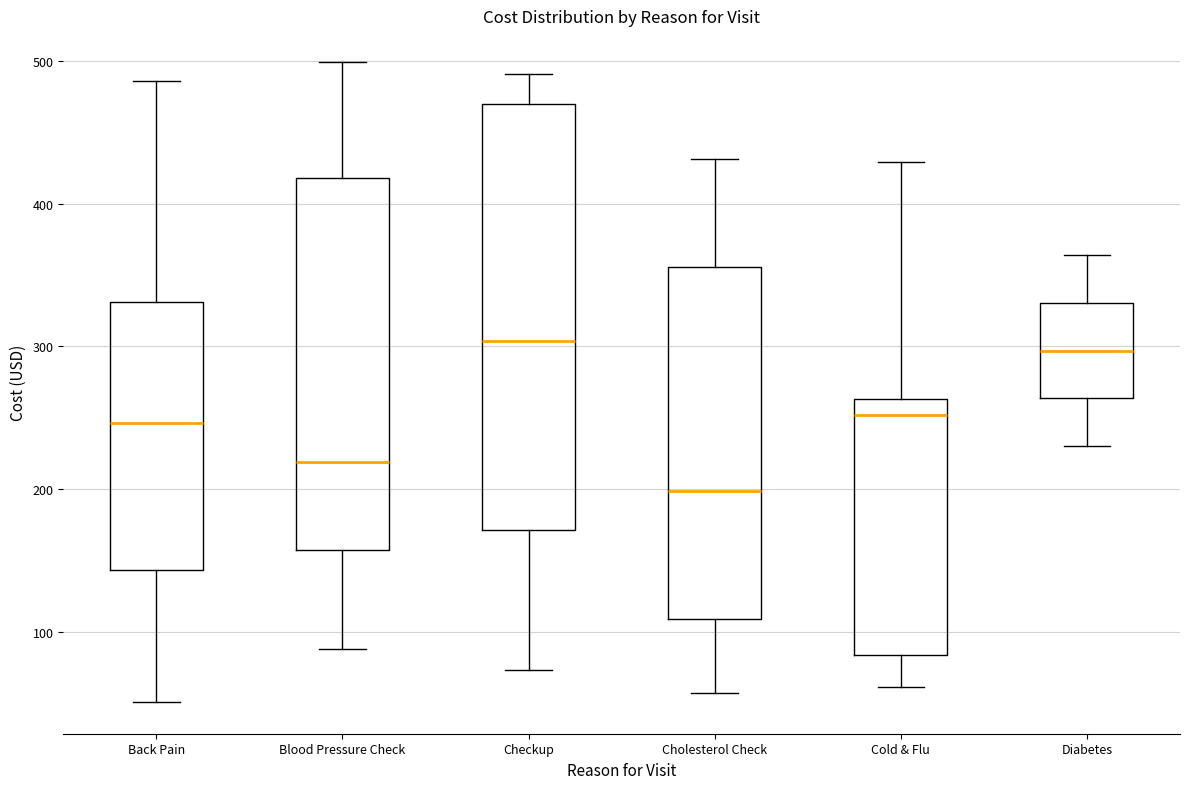

Reading left to right, read every box against the y-axis: the position of its median line, the range the box covers, and the ends of its whiskers. The values are not printed on the chart, so give them approximately, as read against the axis.

Back Pain: median 250, box 140 to 330, whiskers 50 to 490
Blood Pressure Check: median 220, box 160 to 420, whiskers 90 to 500
Checkup: median 300, box 170 to 470, whiskers 70 to 490
Cholesterol Check: median 200, box 110 to 360, whiskers 60 to 430
Cold & Flu: median 250, box 80 to 260, whiskers 60 to 430
Diabetes: median 300, box 260 to 330, whiskers 230 to 360